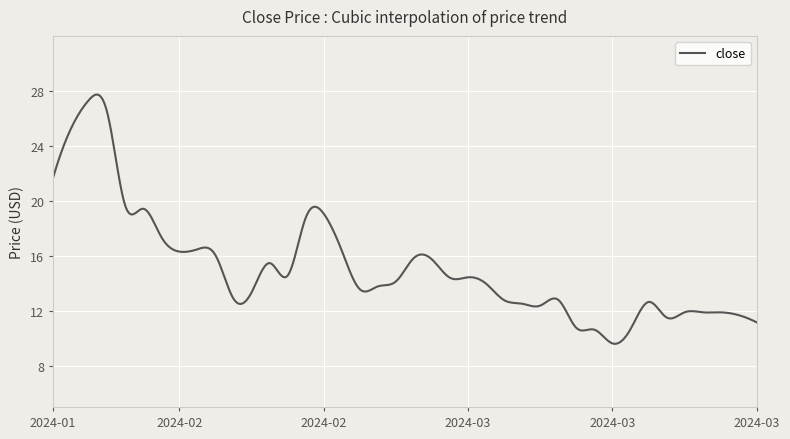

What is the greatest value displayed?

27.7